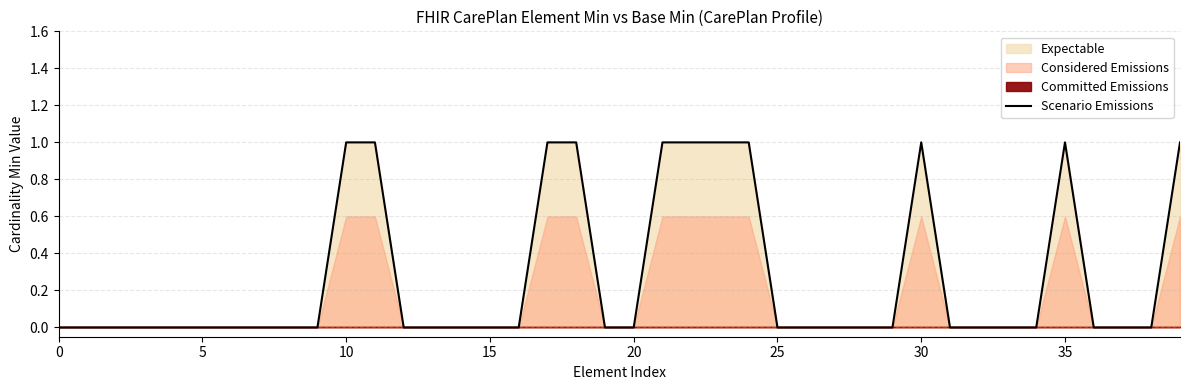

True or false: the data shows 0 at 31.

True